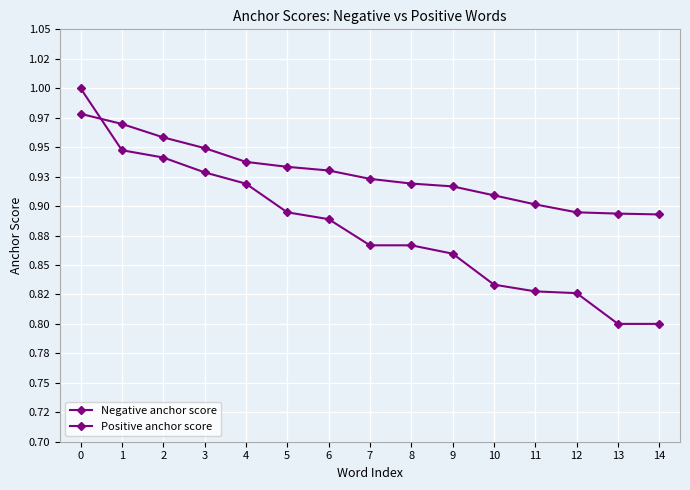

Between which two adjacent categories do Positive anchor score and Negative anchor score first intersect?

0 and 1